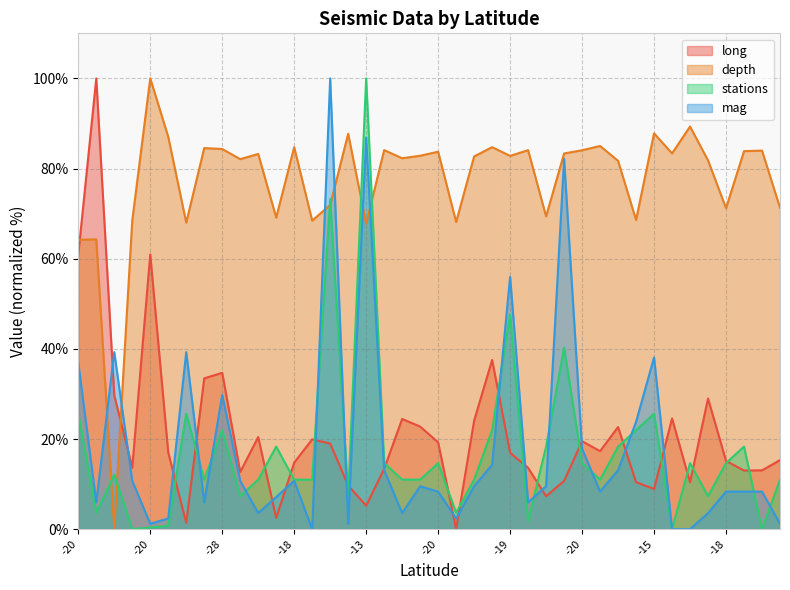

What is the sum of all stations values?

693.8